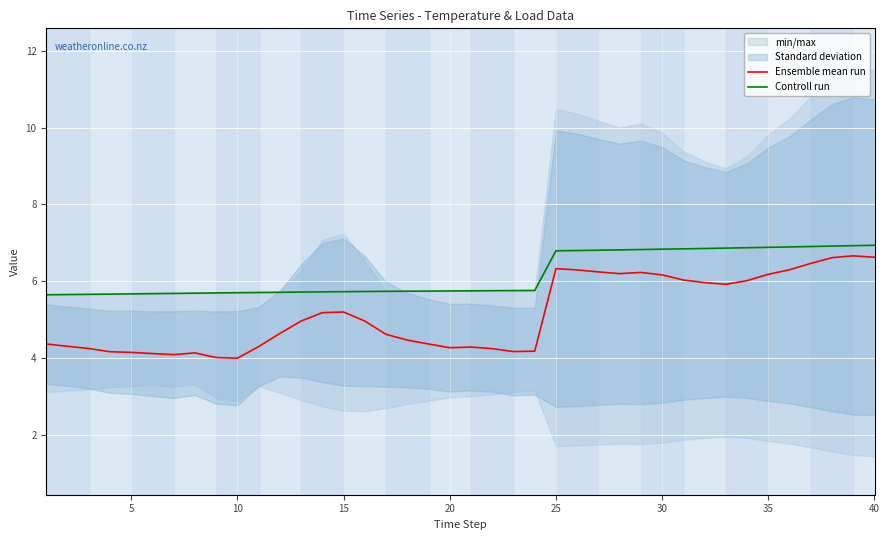

True or false: Controll run and Ensemble mean run cross at least once.

False